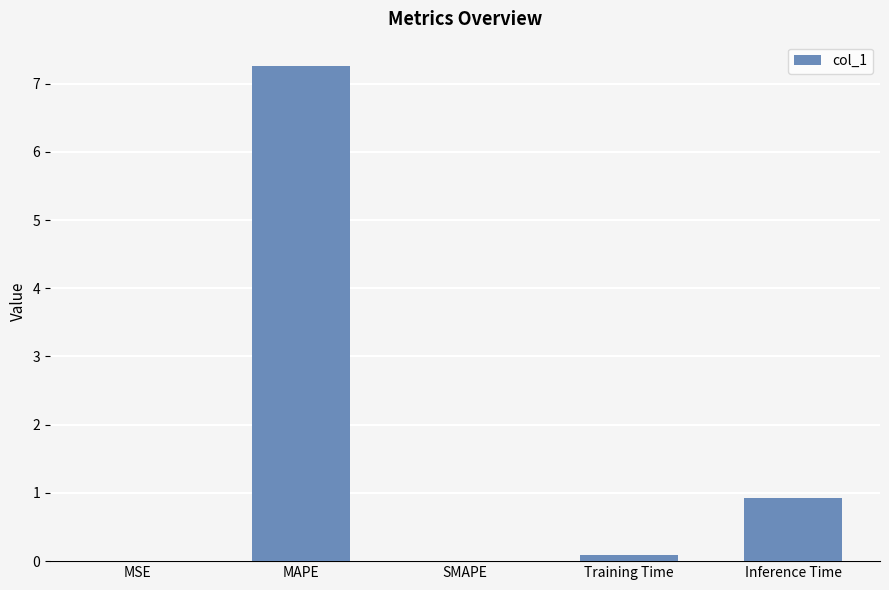

What is the average value?

1.7